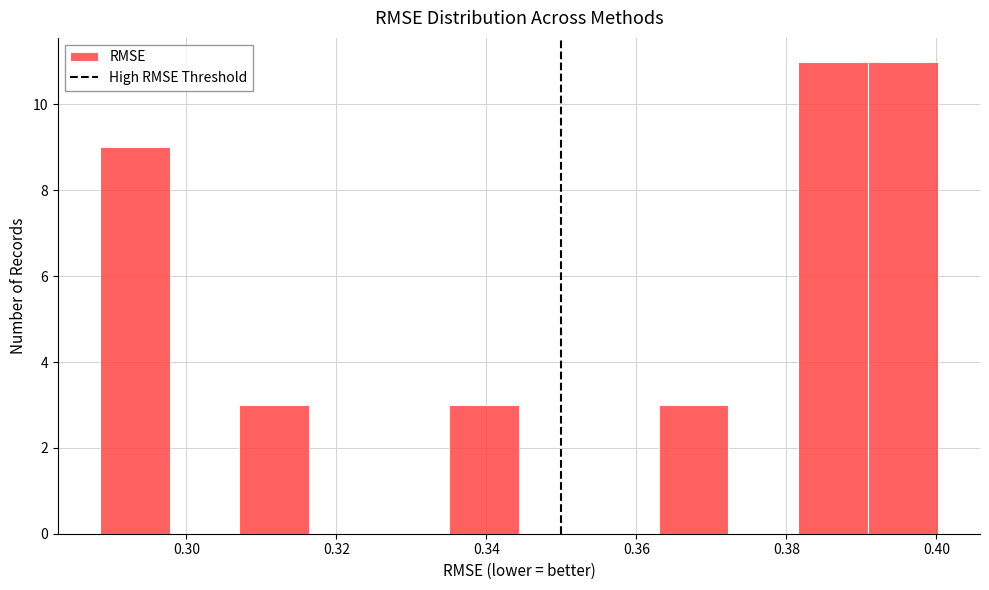

Reading left to right, transcribe this chart: for each bar, give the range it covers on the x-axis and its height. Neither the bar edges nor the heights are printed on the chart, so give them approximately, as read against the axes.

0.288 to 0.298: 9
0.298 to 0.308: 0
0.308 to 0.316: 3
0.316 to 0.326: 0
0.326 to 0.336: 0
0.336 to 0.344: 3
0.344 to 0.354: 0
0.354 to 0.362: 0
0.362 to 0.372: 3
0.372 to 0.382: 0
0.382 to 0.390: 11
0.390 to 0.400: 11